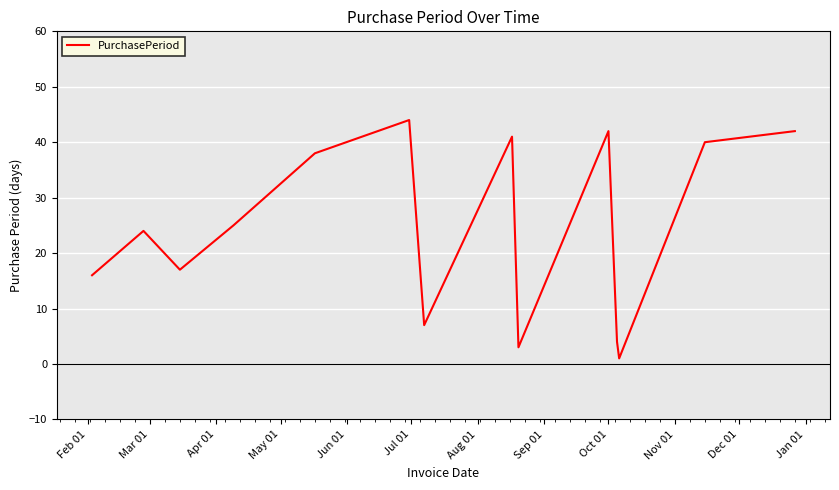

What is the difference between the maximum and minimum values?

43